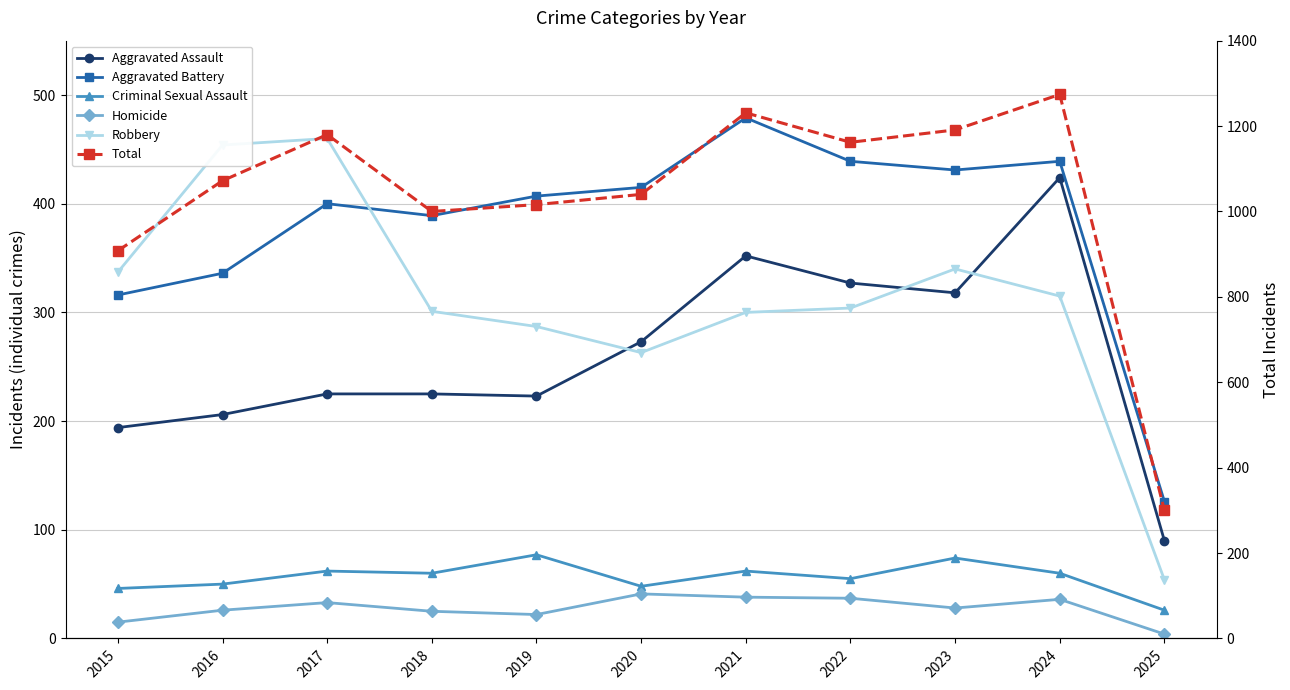

What is the maximum value shown in the chart?

1274